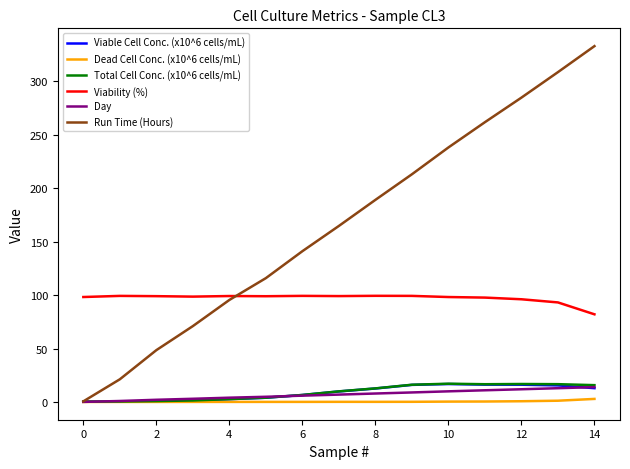

Which series has the largest range (max minus min)?

Run Time (Hours)